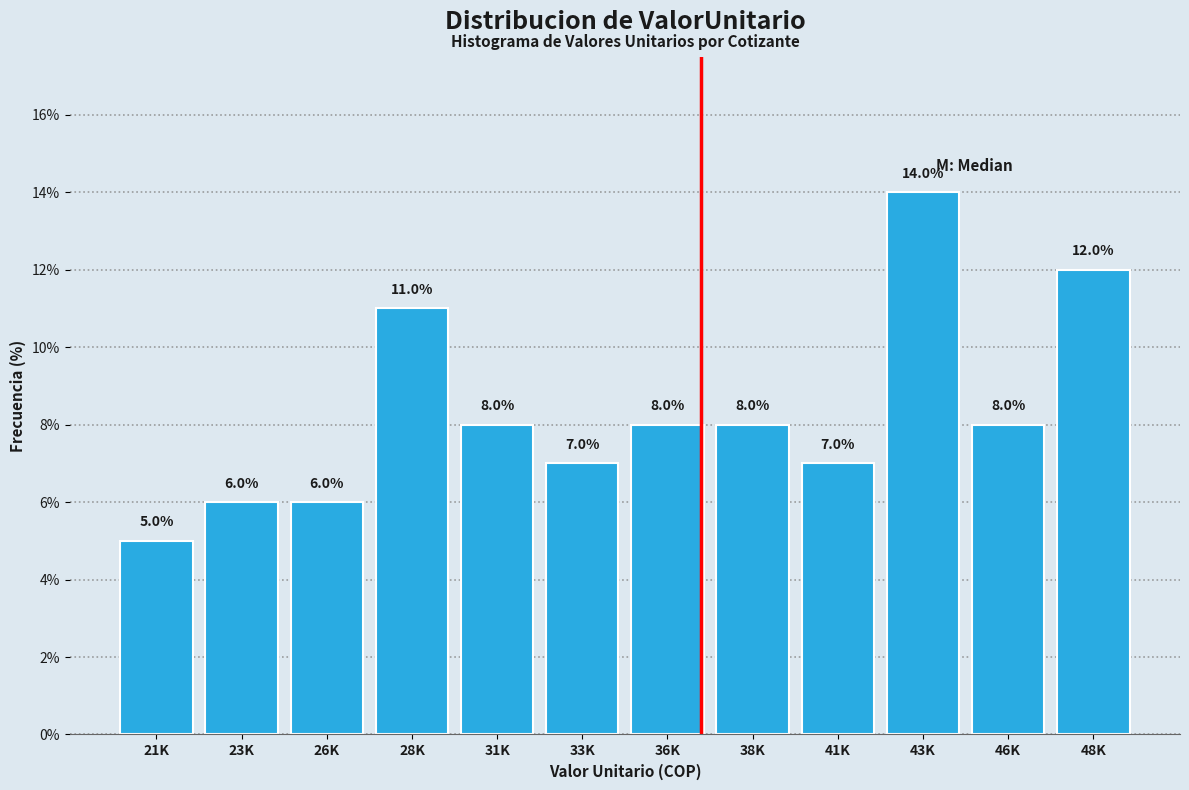

Reading left to right, what are all the values shown in this chart?

21K=5.0	23K=6.0	26K=6.0	28K=11.0	31K=8.0	33K=7.0	36K=8.0	38K=8.0	41K=7.0	43K=14.0	46K=8.0	48K=12.0